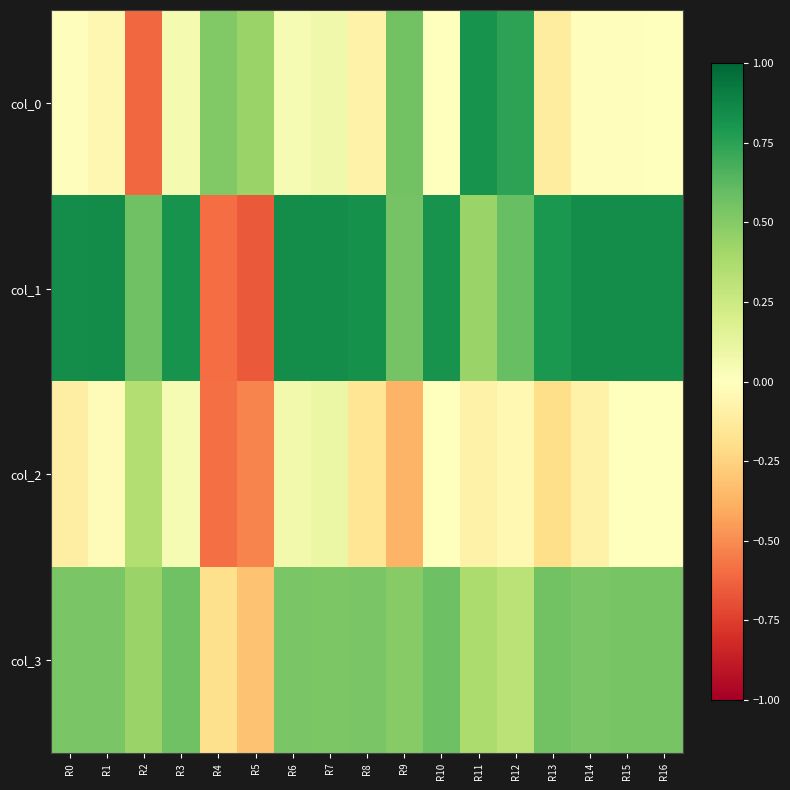

At how many categories does at least one series exceed 0?

17